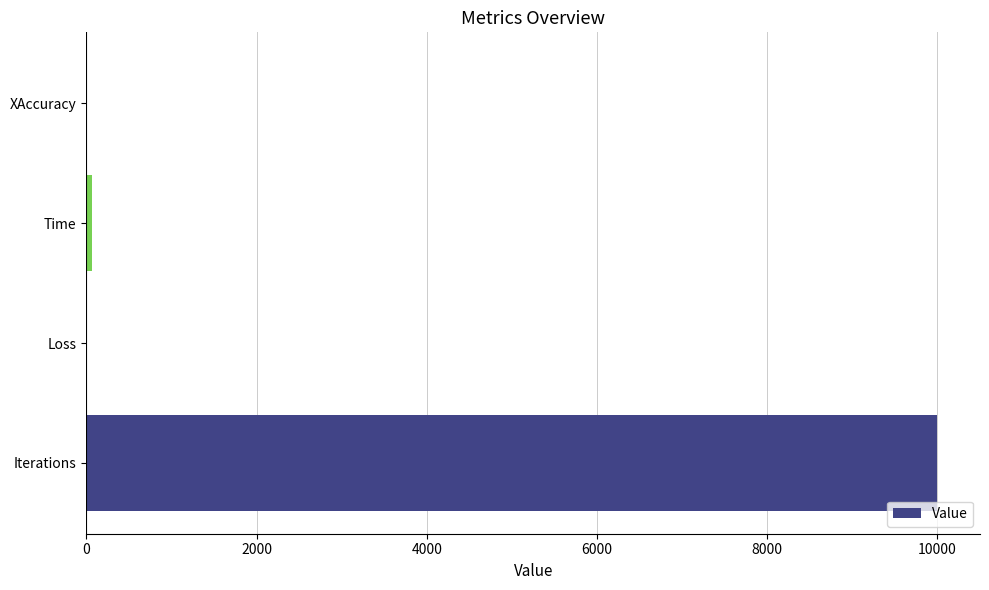

True or false: the data shows 6294.4 at Iterations.

False